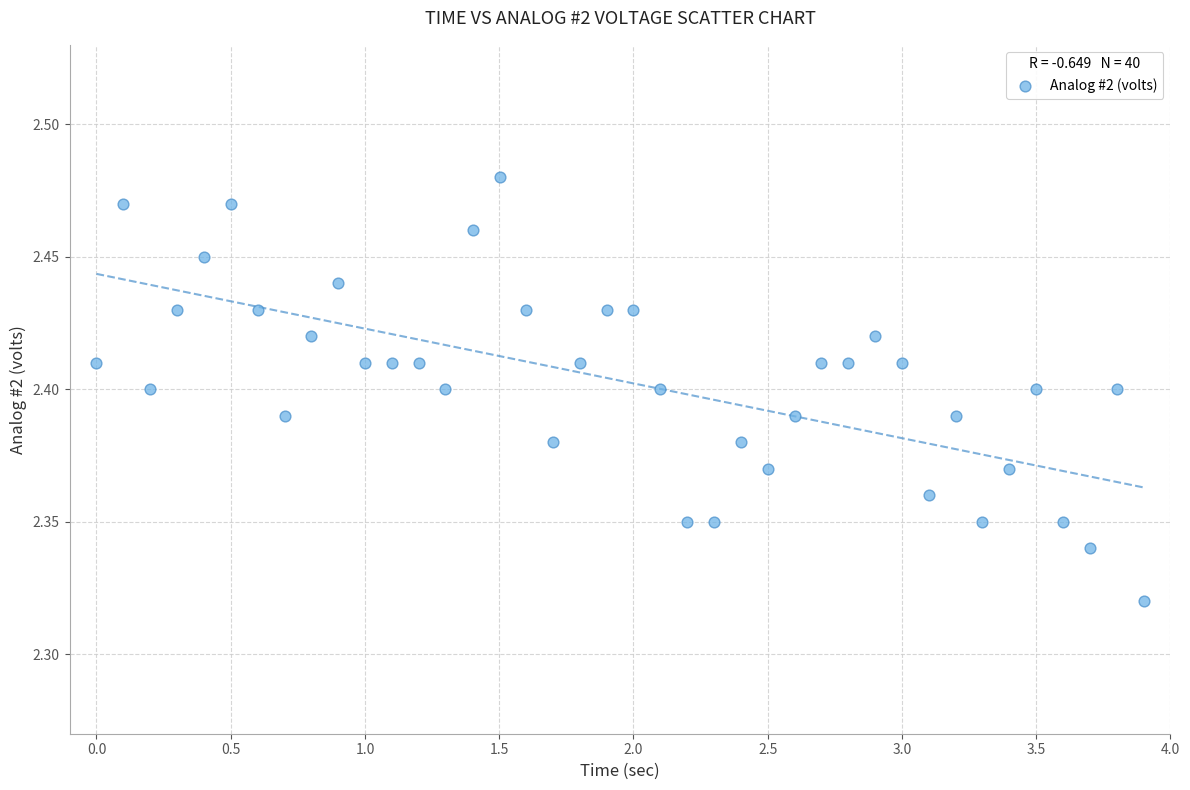

Count the number of points in this scatter plot.

40